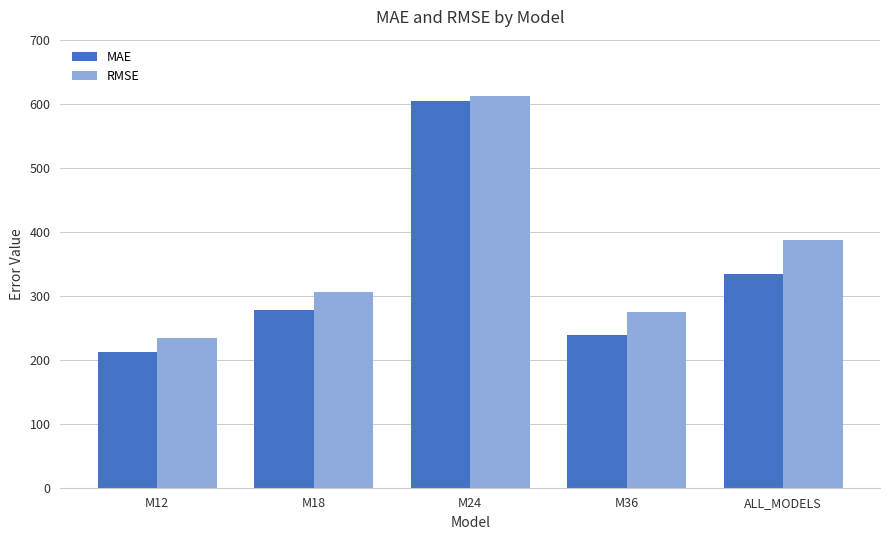

Which category has the lowest value across all series?

M12